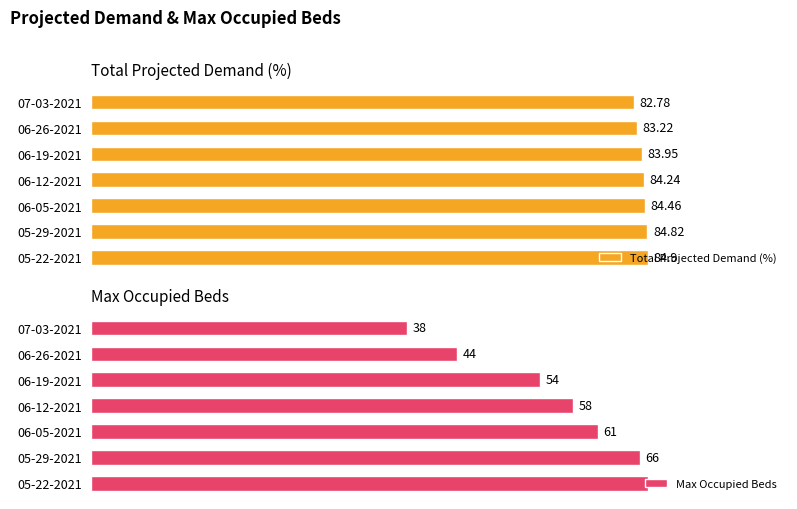

Reading left to right, extract all data points from this chart.

Total Projected Demand (%): 84.9	84.8	84.5	84.2	84.0	83.2	82.8
Max Occupied Beds: 67.0	66.0	61.0	58.0	54.0	44.0	38.0